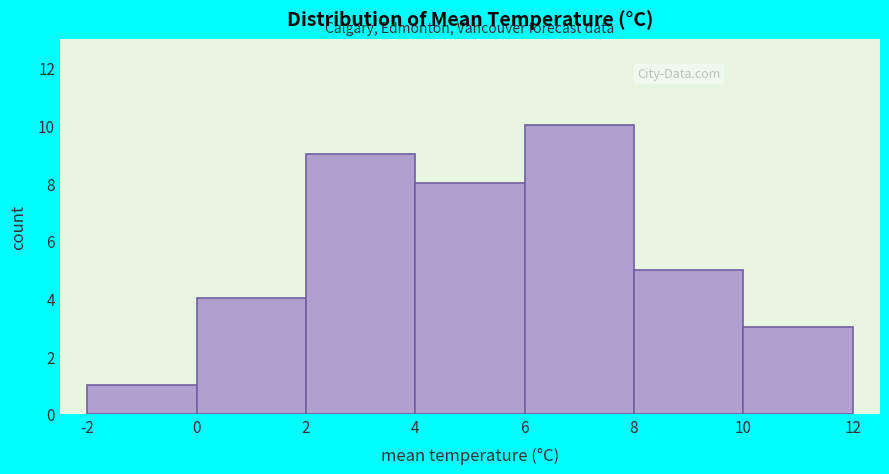

Reading left to right, list every bar in this chart as the range it spans on the x-axis followed by its height. The values are not printed on the chart, so give them approximately, as read against the axis.

-2 to 0: 1
0 to 2: 4
2 to 4: 9
4 to 6: 8
6 to 8: 10
8 to 10: 5
10 to 12: 3